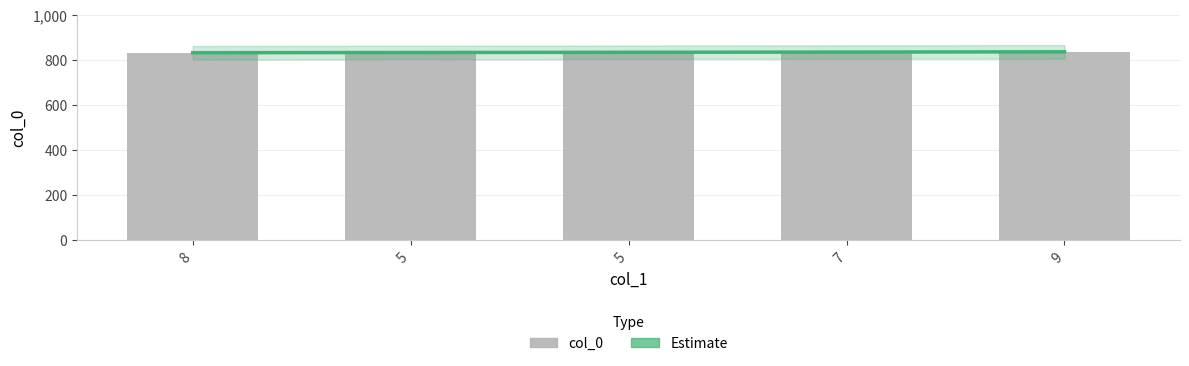

List the labels in order of col_0 value, smallest first.

8, 5, 5, 7, 9